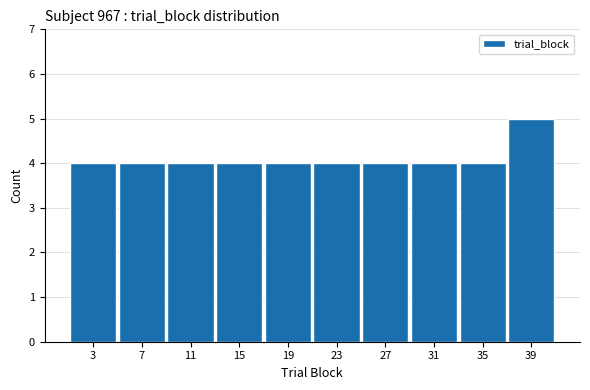

What is the height of the bar covering 5 to 9 on the x-axis? The values are not printed on the chart, so give them approximately, as read against the axis.

4